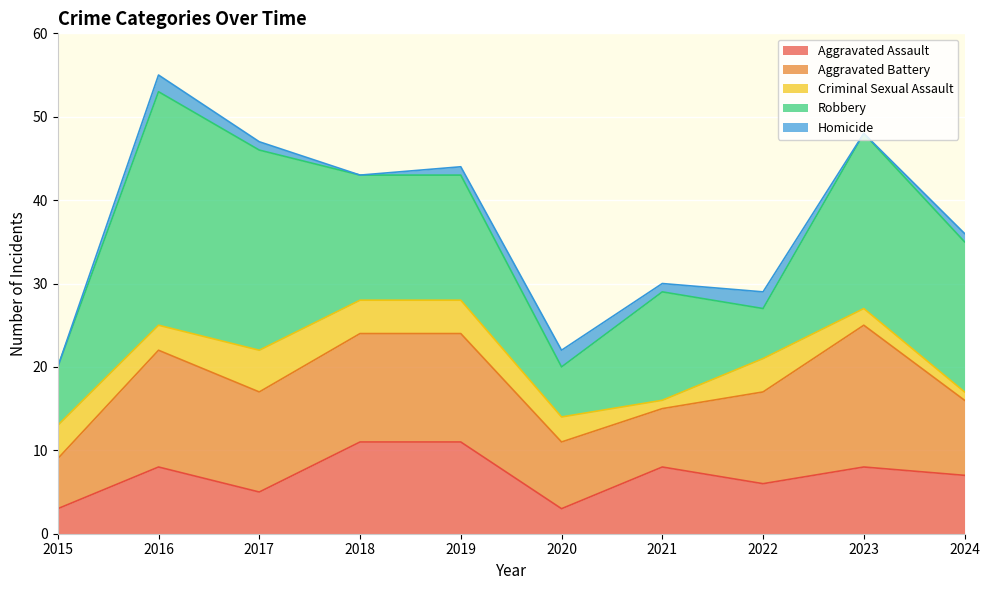

What are all the series names shown in the legend?

Aggravated Assault, Aggravated Battery, Criminal Sexual Assault, Robbery, Homicide